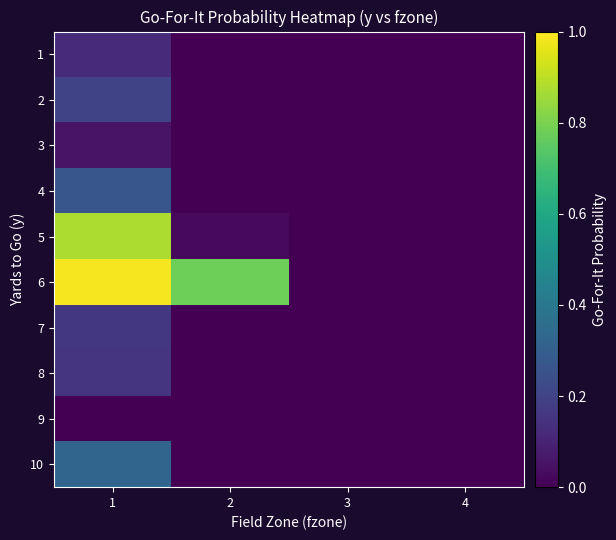

At which category is the sum across all series the highest?

1